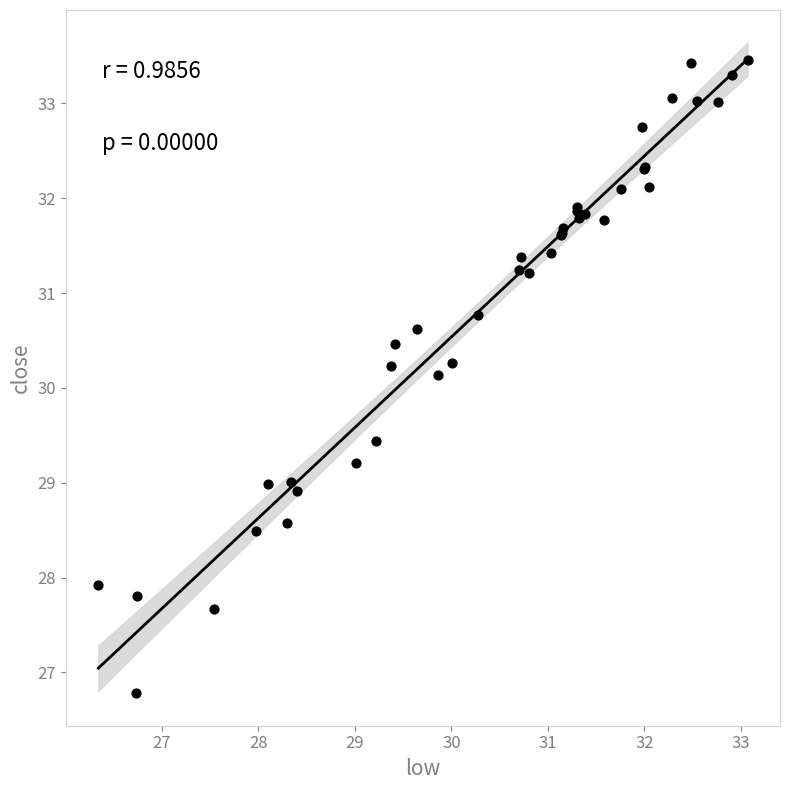

What Y value in the scatter plot is closest to 30?

30.1